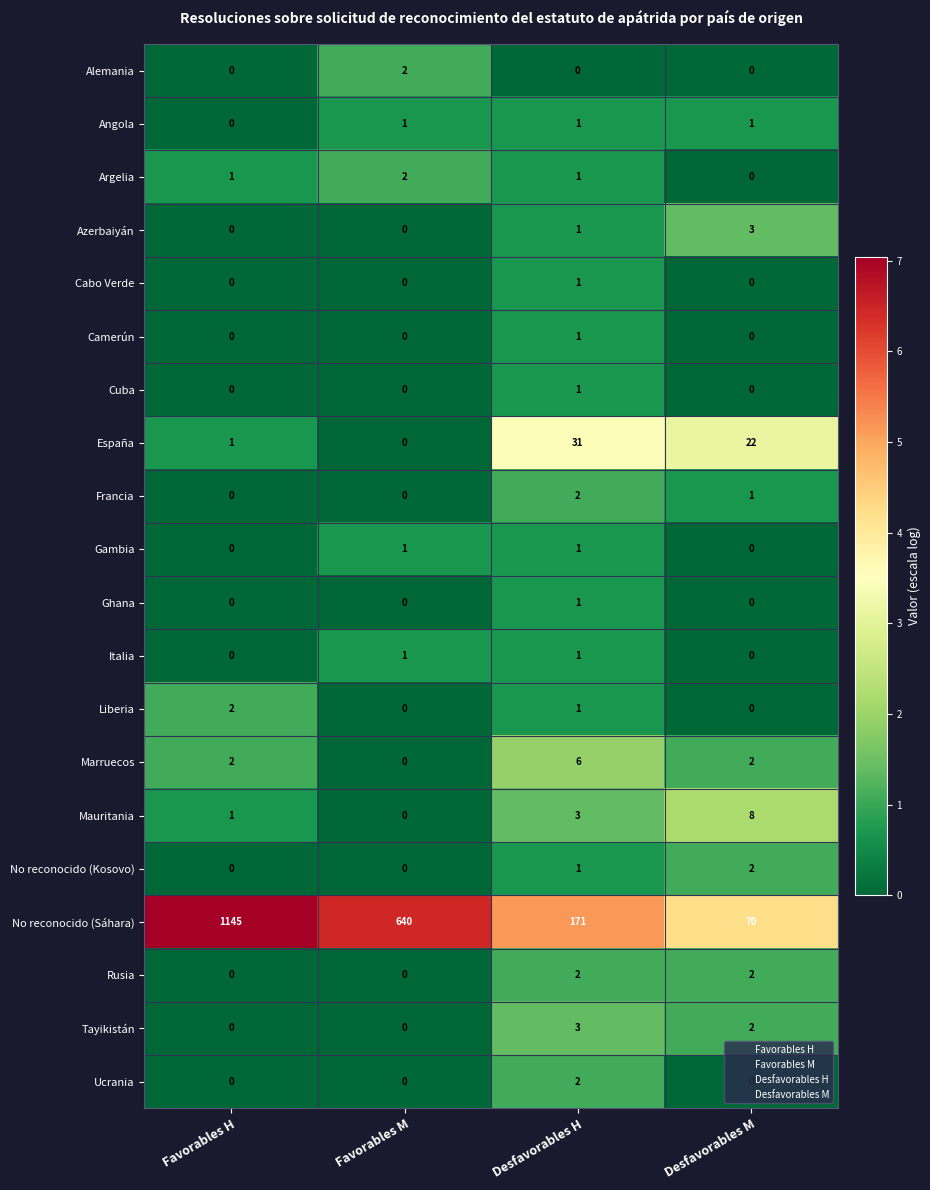

What is the total value across all series at Desfavorables M?

113